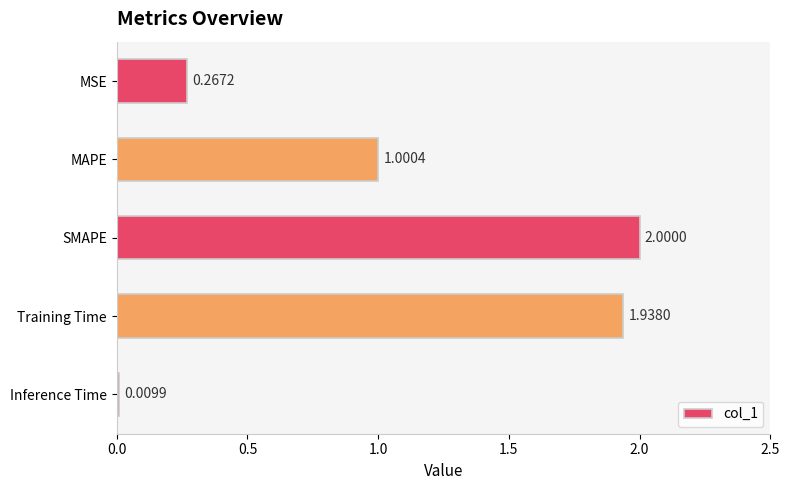

Which category has the lowest value across all series?

Inference Time